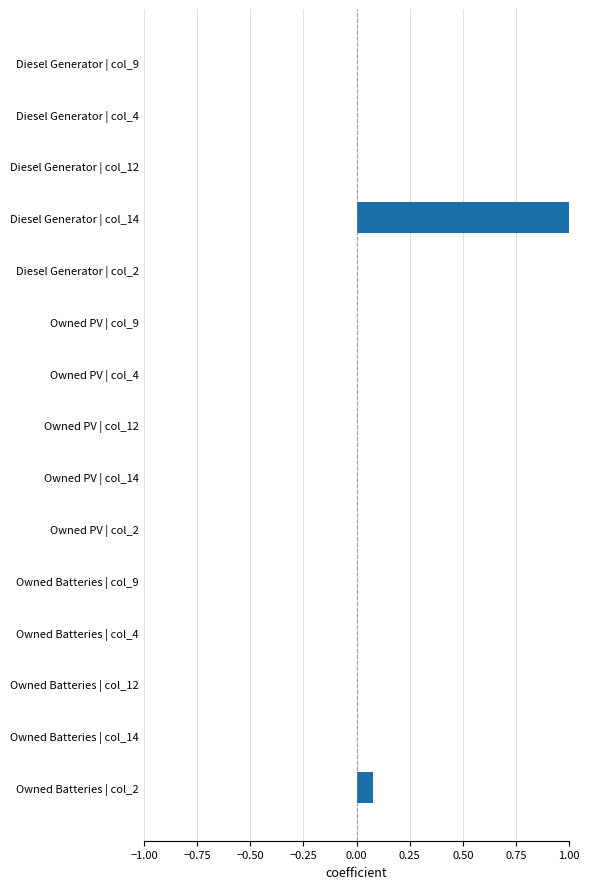

Which label corresponds to the largest value in the chart?

Diesel Generator | col_14